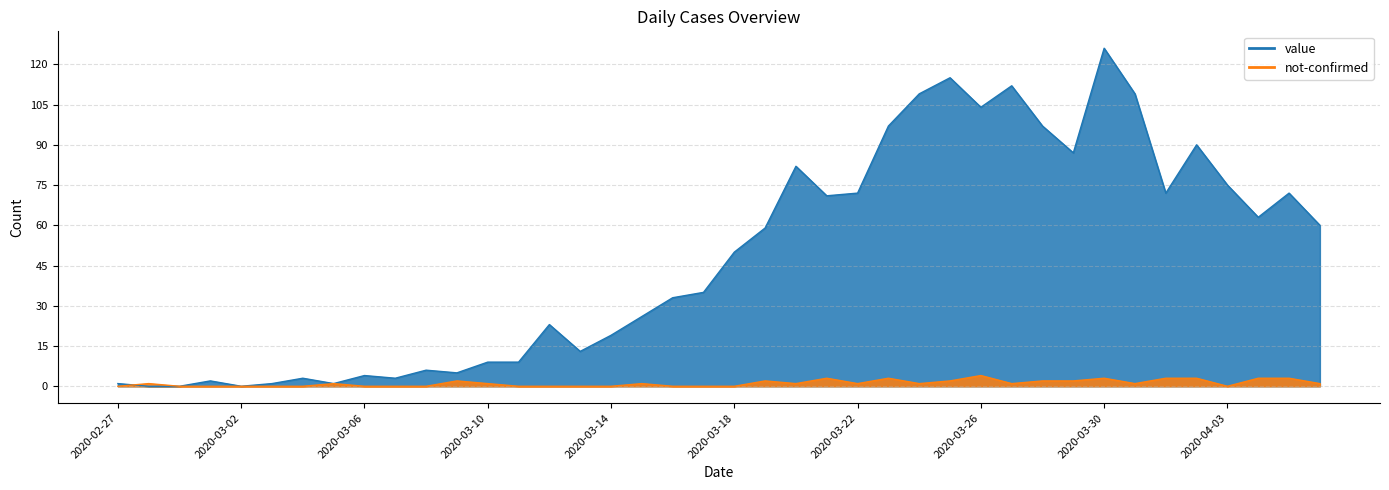

Which label corresponds to the largest value in the chart?

2020-03-30